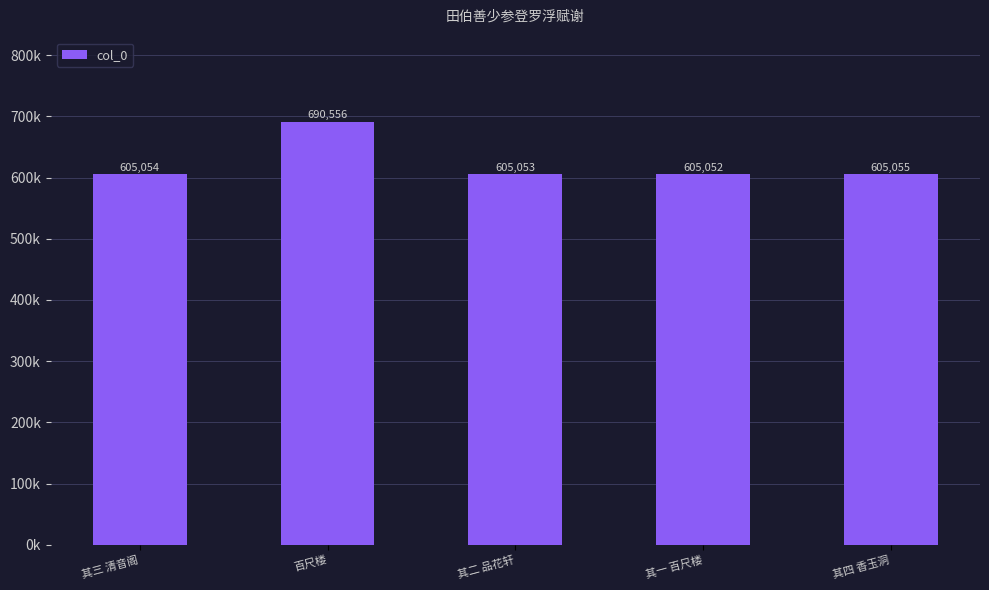

What is the difference between the second highest and minimum values?

3